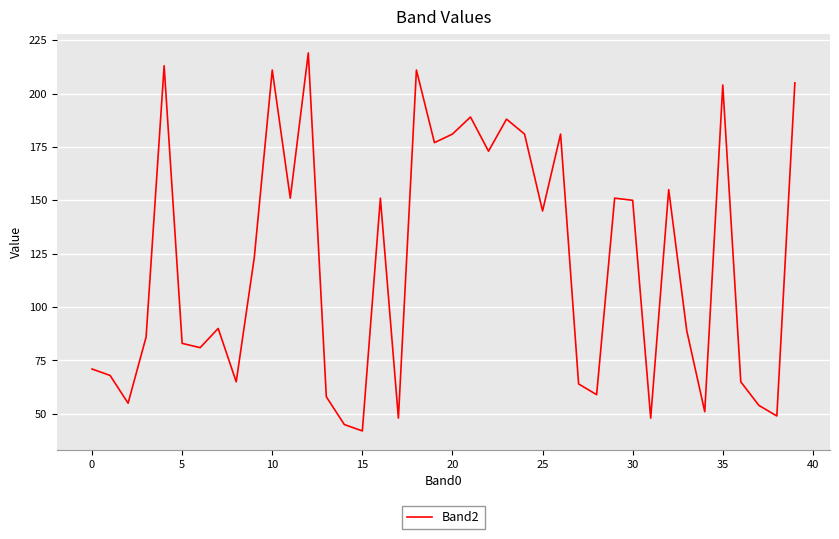

What is the greatest value displayed?

219